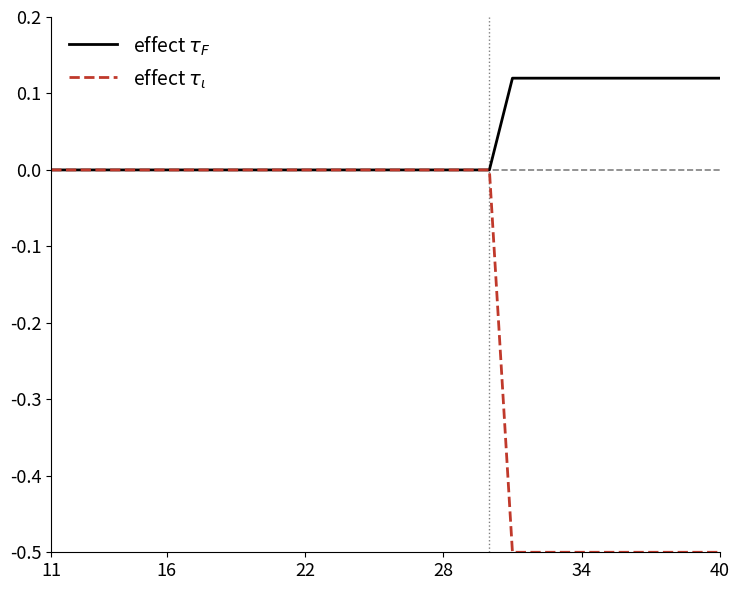

At which category is the sum across all series the highest?

11